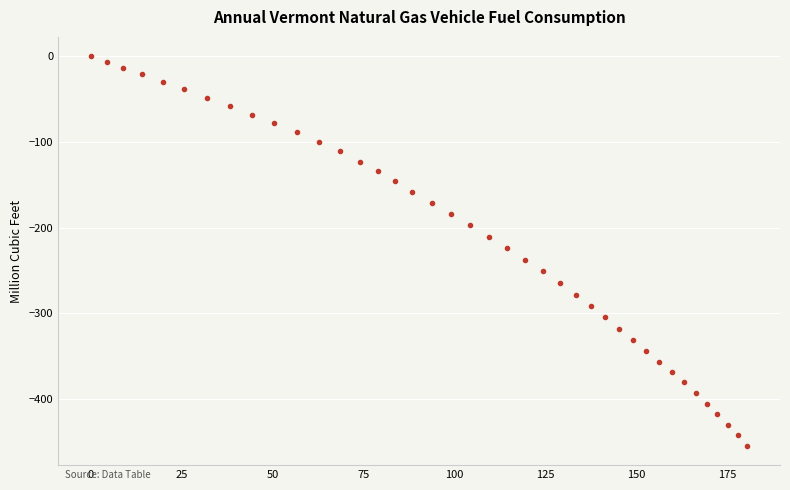

What is the range of X values (max minus min)?

180.6